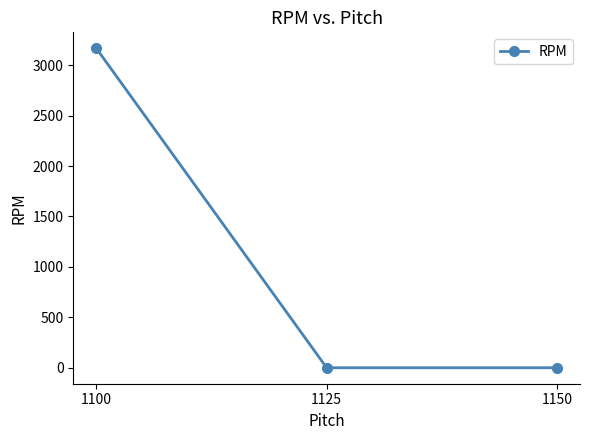

True or false: the data shows -1282.8 at 1125.

False